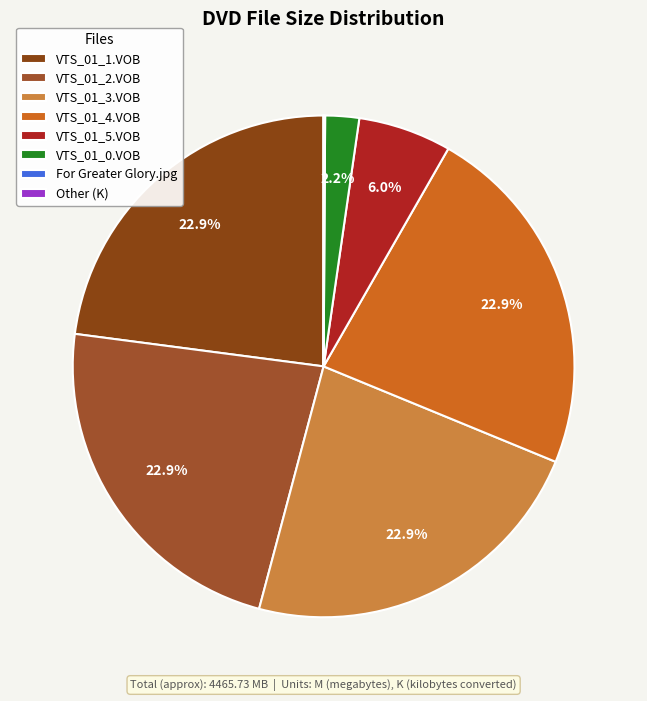

Between VTS_01_5.VOB and VTS_01_0.VOB, which is larger?

VTS_01_5.VOB